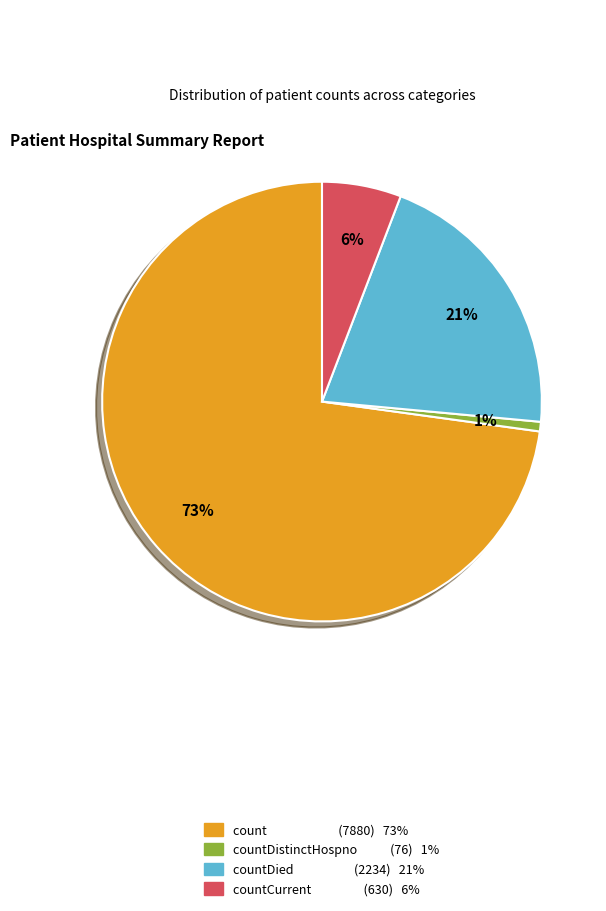

How many segments does this pie chart have?

4